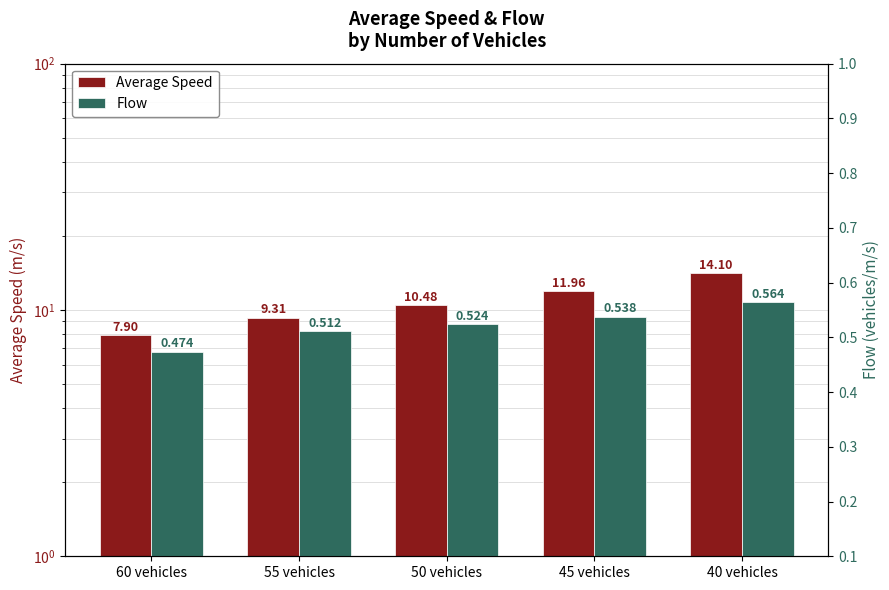

What are all the series names shown in the legend?

Average Speed, Flow